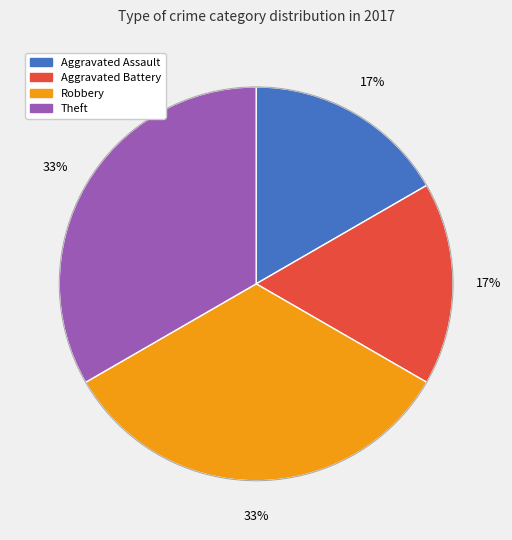

Does any single category account for the majority?

No